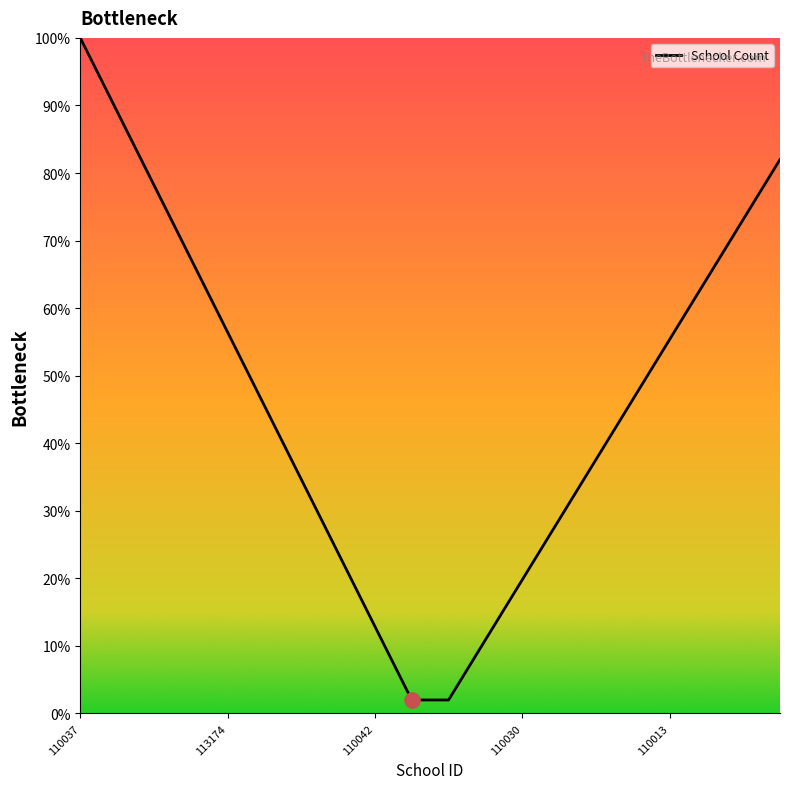

What is the minimum value shown in the chart?

2.0